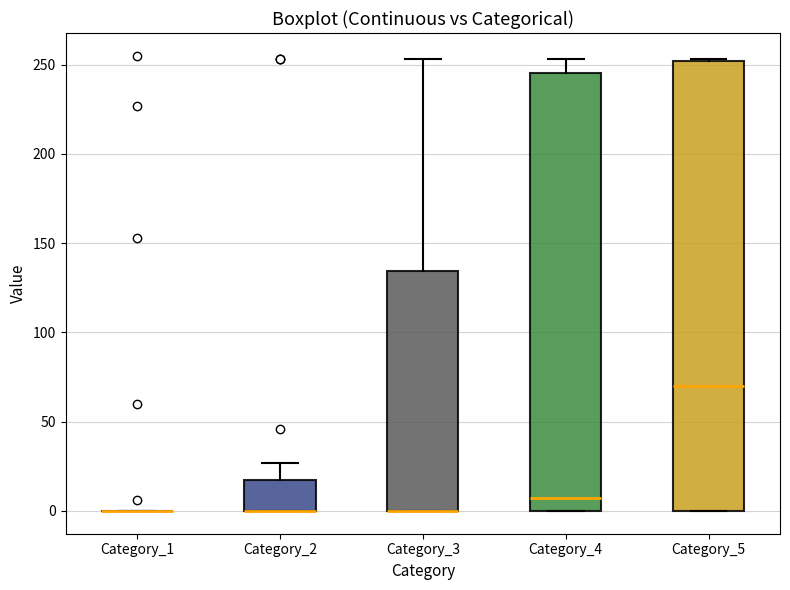

Reading left to right, read every box against the y-axis: the position of its median line, the range the box covers, and the ends of its whiskers. The values are not printed on the chart, so give them approximately, as read against the axis.

Category_1: box collapsed to a line at 0, whiskers 0 to 0
Category_2: median 0 (drawn on the box's lower edge), box 0 to 15, whiskers 0 to 25
Category_3: median 0 (drawn on the box's lower edge), box 0 to 135, whiskers 0 to 255
Category_4: median 10, box 0 to 245, whiskers 0 to 255
Category_5: median 70, box 0 to 250, whiskers 0 to 255